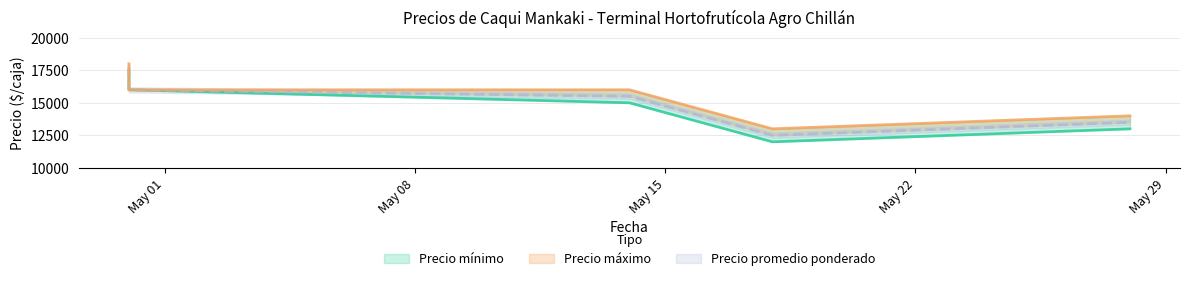

What value does the Precio mínimo series have at 2021-05-28?

13000